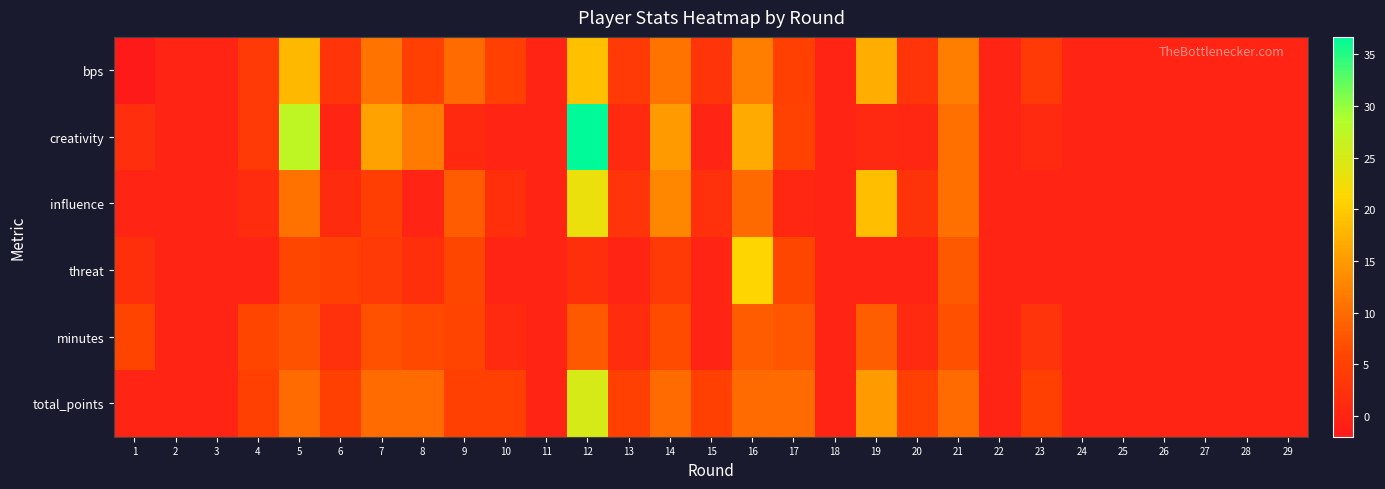

Count the number of data series in this chart.

6